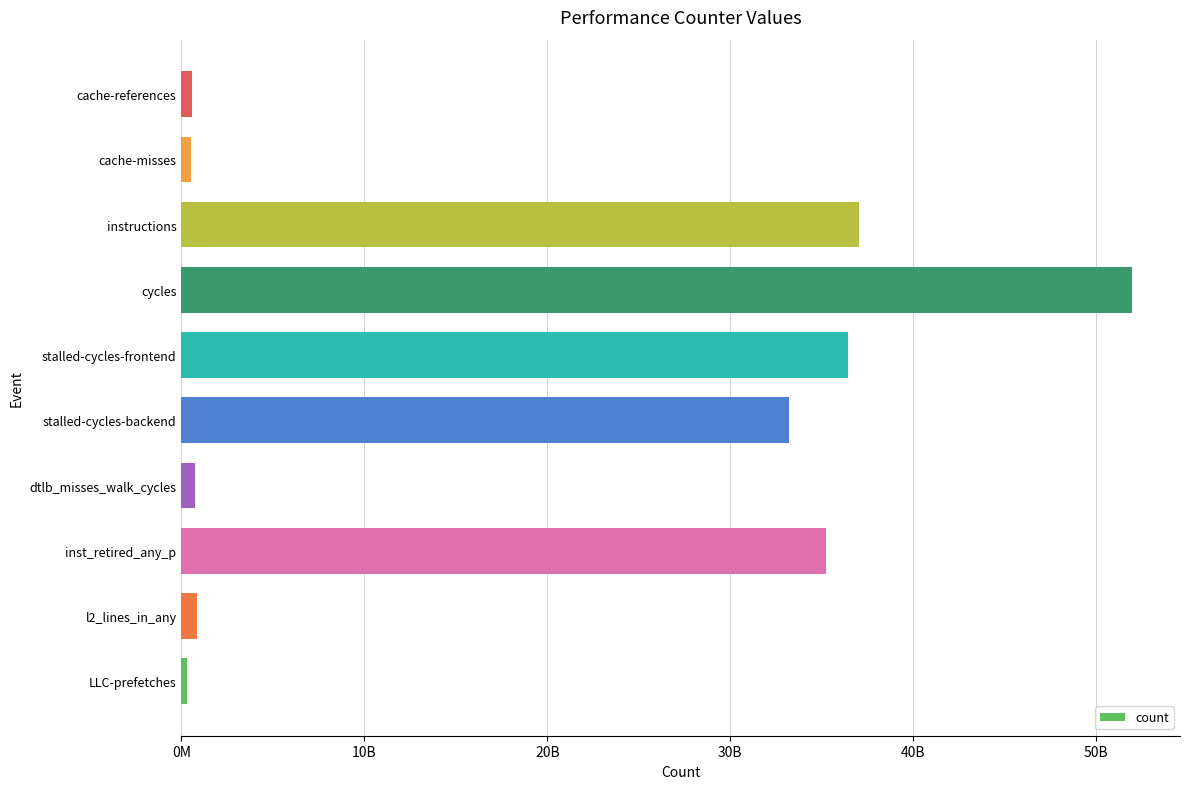

Are the bars horizontal?

Yes